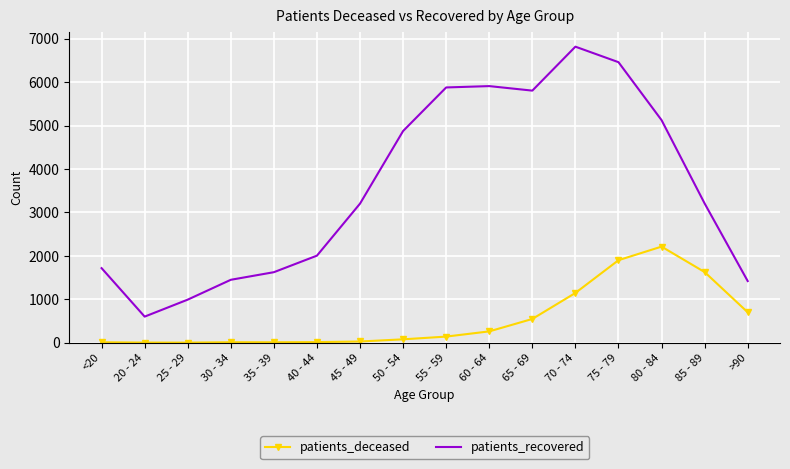

In patients_recovered, how many points are higher than both neighbors (excluding endpoints)?

2